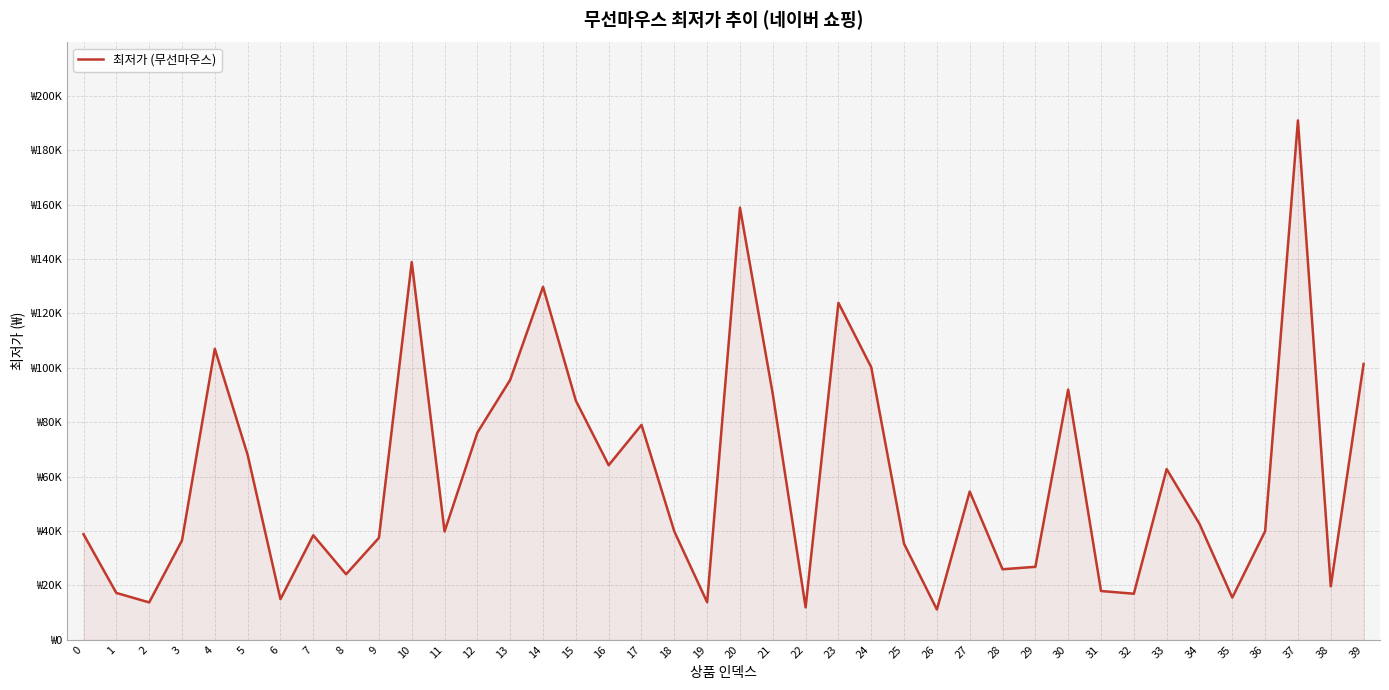

Does the chart display data point markers on the line(s)?

No